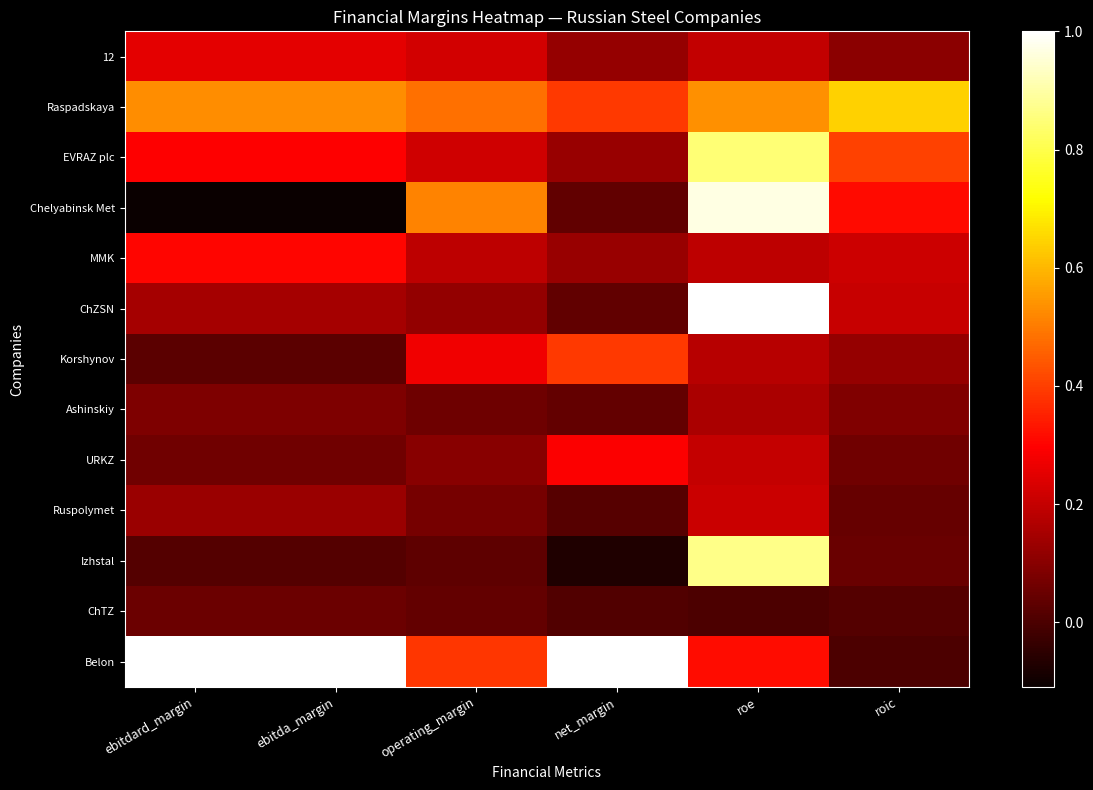

Rank the series at ebitda_margin from lowest to highest value.

Chelyabinsk Met, Izhstal, Korshynov, ChTZ, URKZ, Ashinskiy, Ruspolymet, ChZSN, 12, EVRAZ plc, MMK, Raspadskaya, Belon